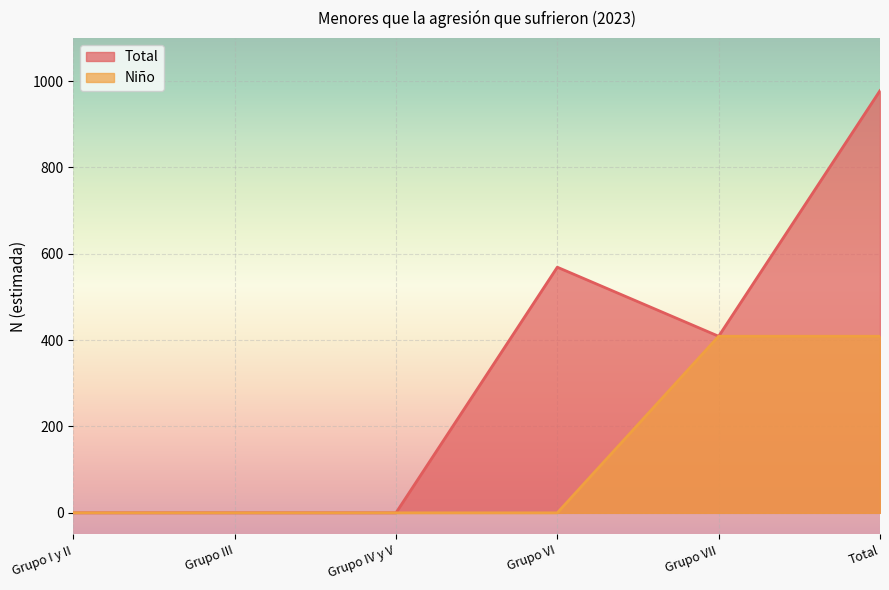

Does the chart display data point markers on the line(s)?

No